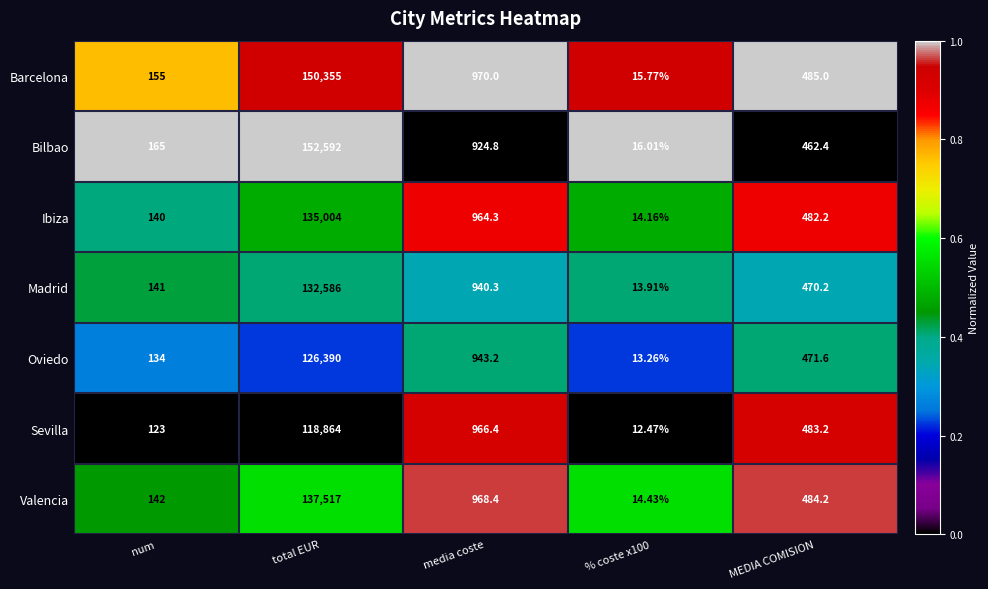

At which category does the chart reach its peak across all series?

total EUR